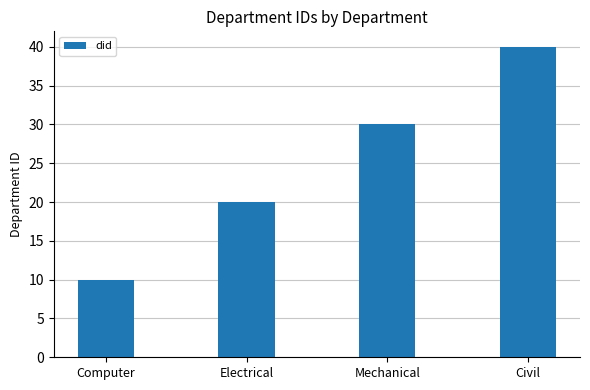

Read the value at Electrical.

20